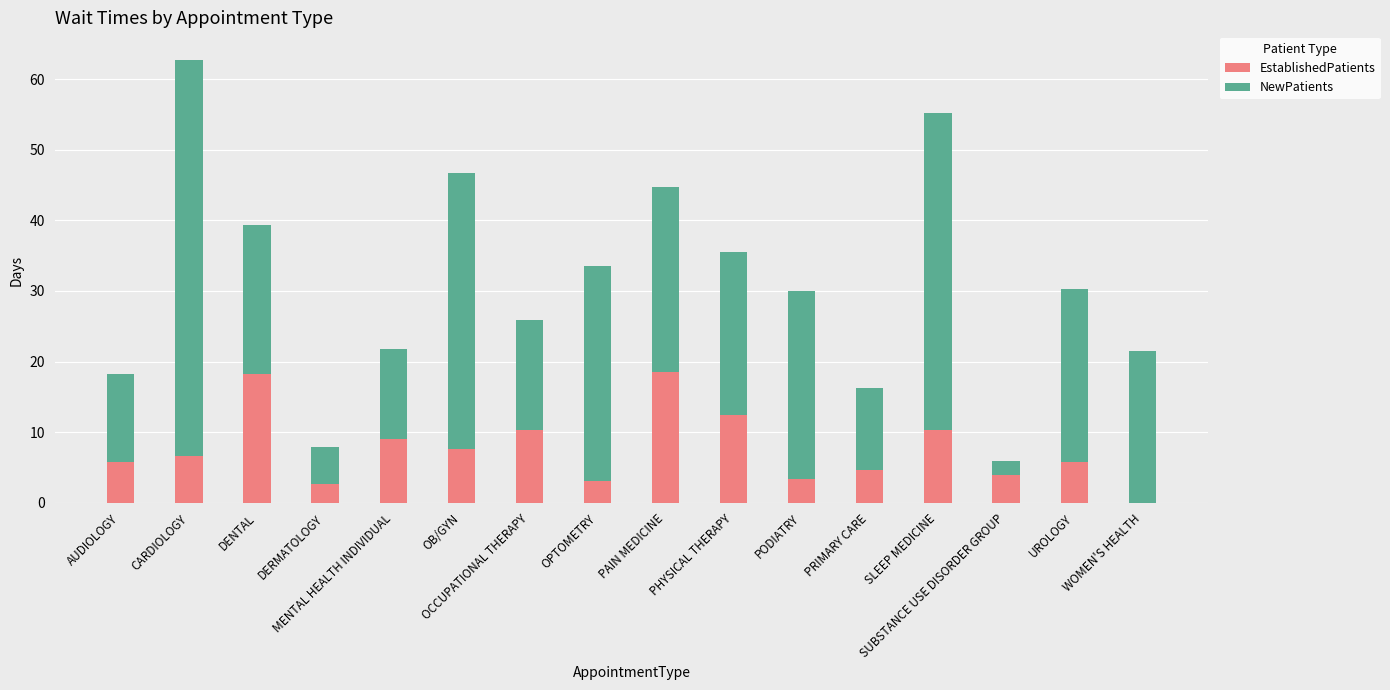

What is the maximum value for EstablishedPatients?

18.5